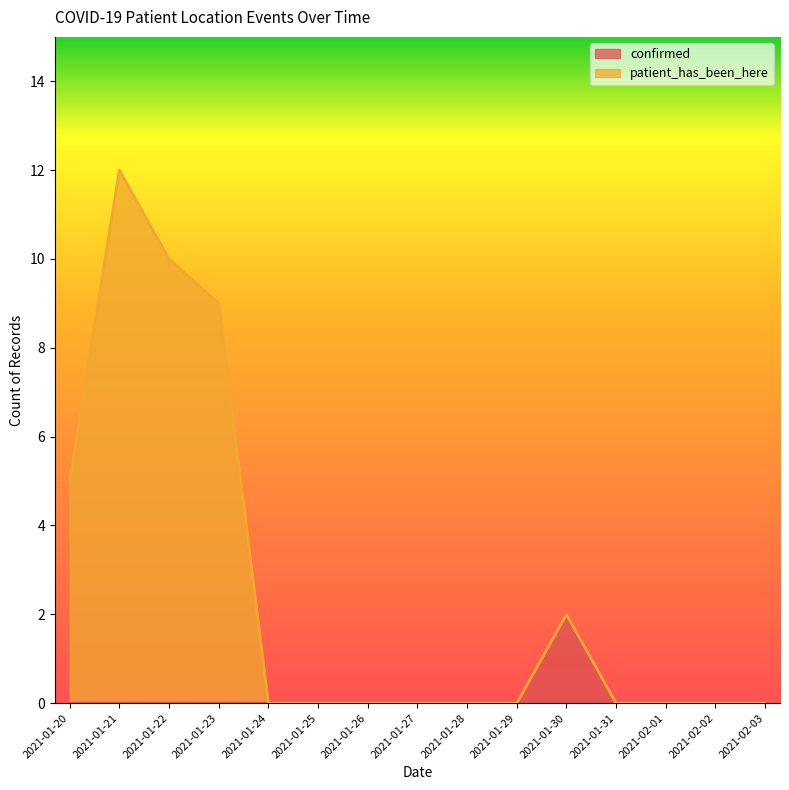

How many positive values does the patient_has_been_here series have?

5